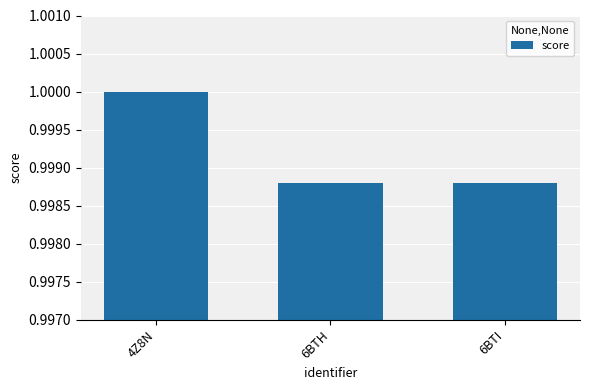

Which label corresponds to the largest value in the chart?

4Z8N